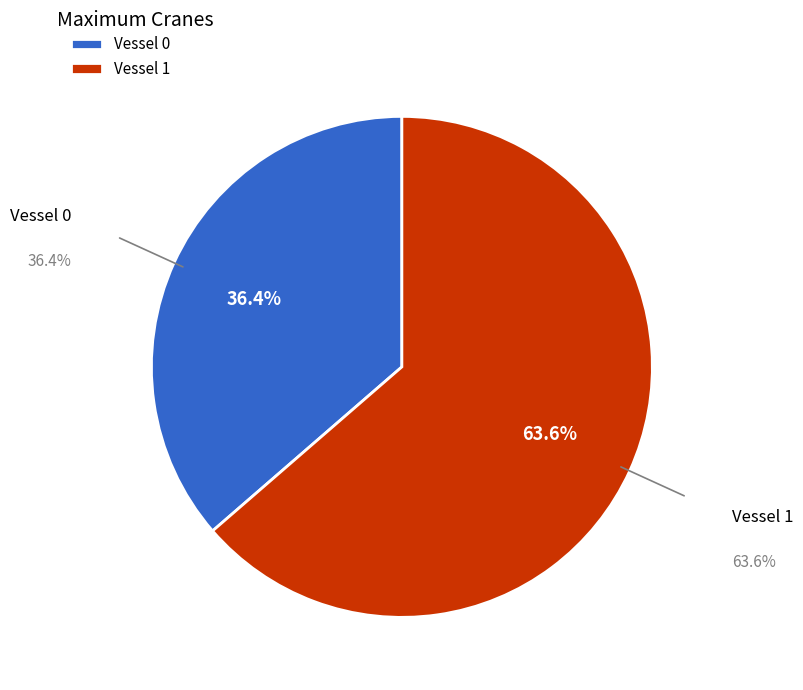

What is the majority slice?

Vessel 1